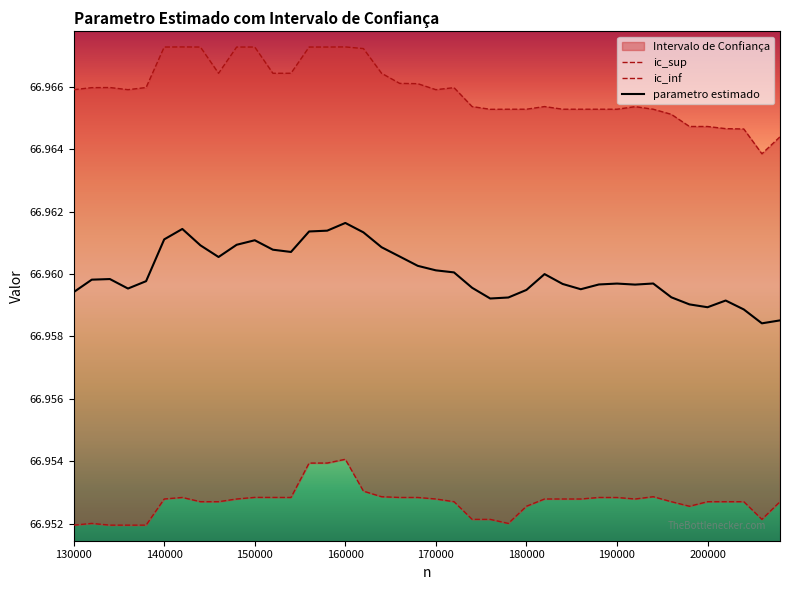

At which category is the sum across all series the highest?

160000